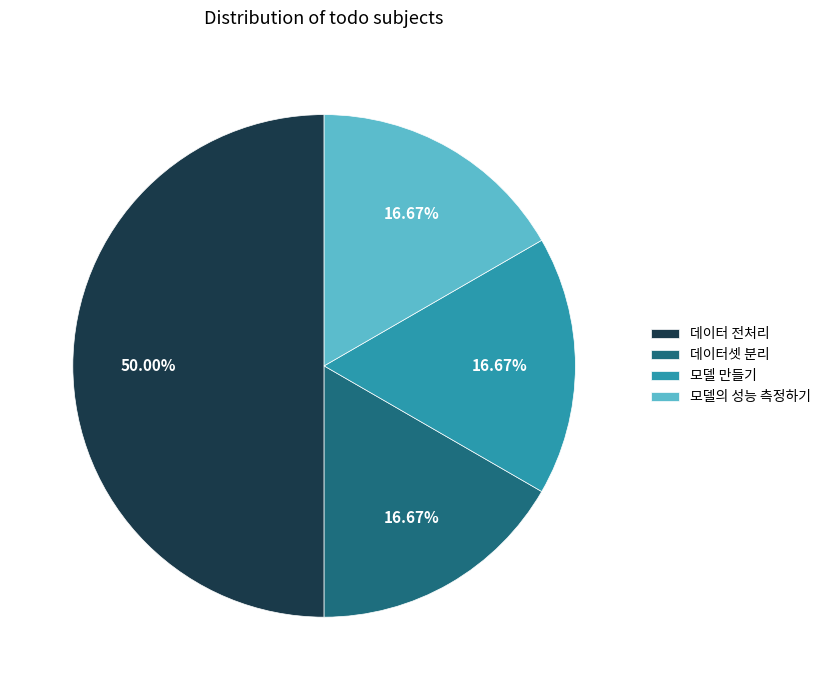

Is 데이터셋 분리 the majority of the pie?

No